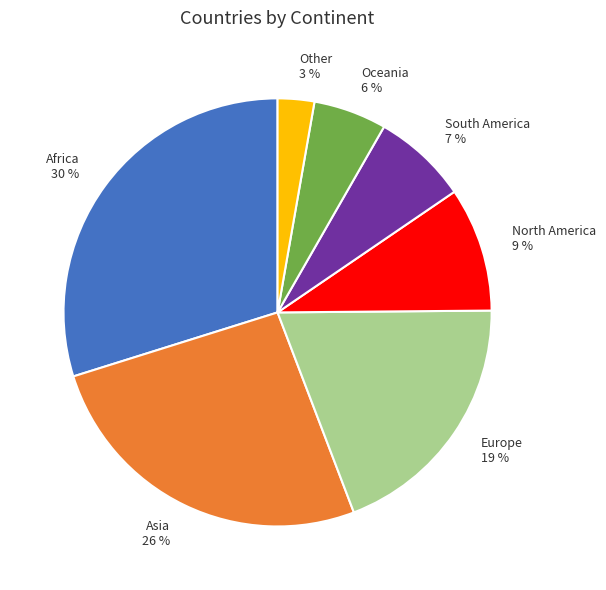

How many segments does this pie chart have?

7